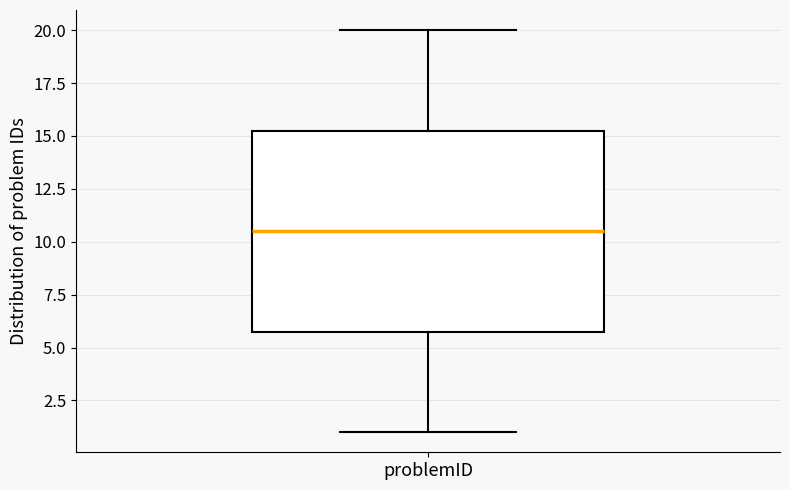

Transcribe this box plot: give where the median line is, the range the box spans, and where the two whiskers end, as read against the y-axis. The values are not printed on the chart, so give them approximately, as read against the axis.

median 10.5, box 6.0 to 15.5, whiskers 1.0 to 20.0